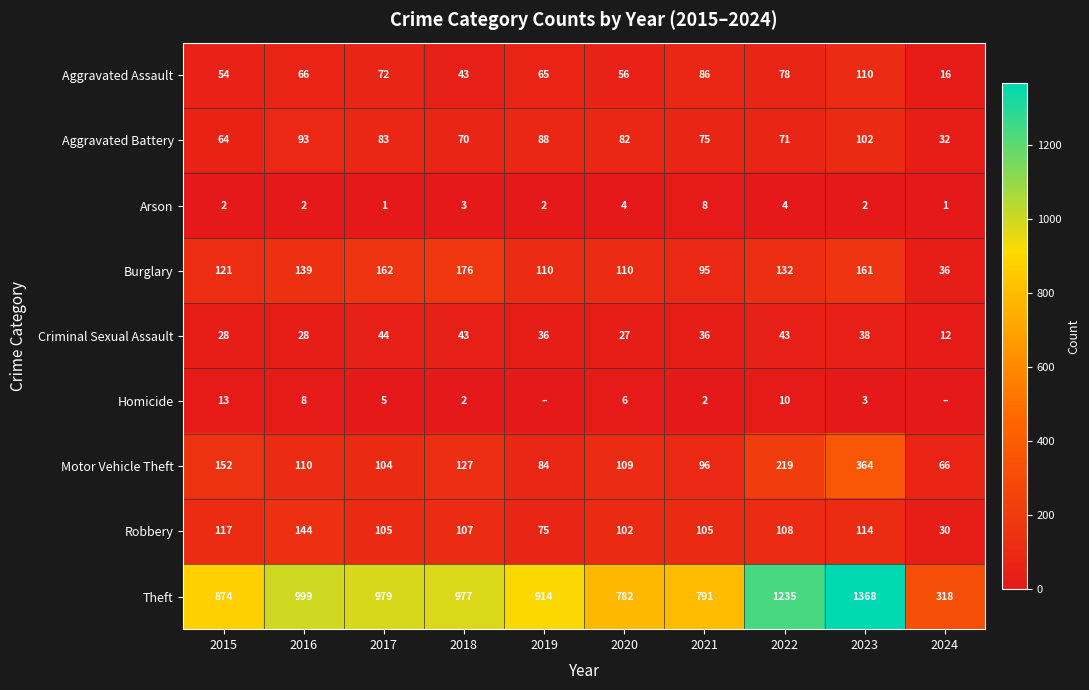

Which category has the lowest value in the Motor Vehicle Theft series?

2024